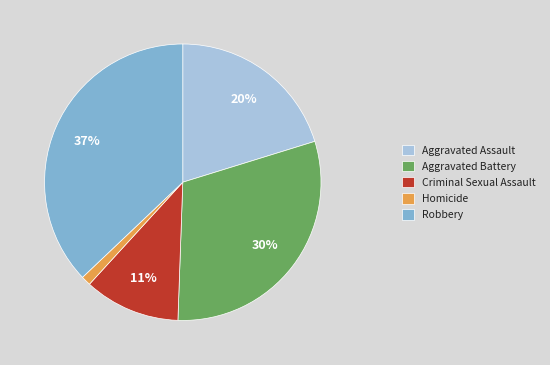

Does Homicide account for over 50% of the chart?

No